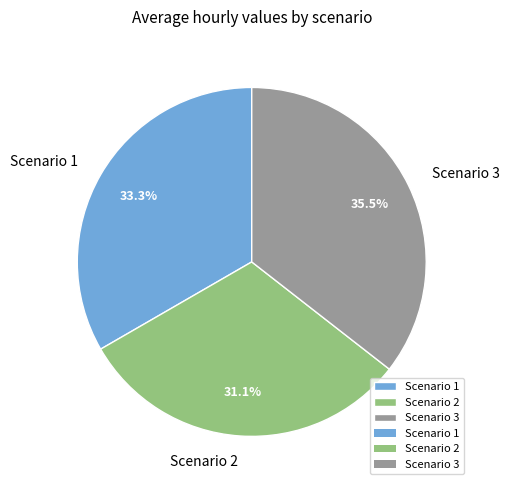

Is there a majority slice in this chart?

No